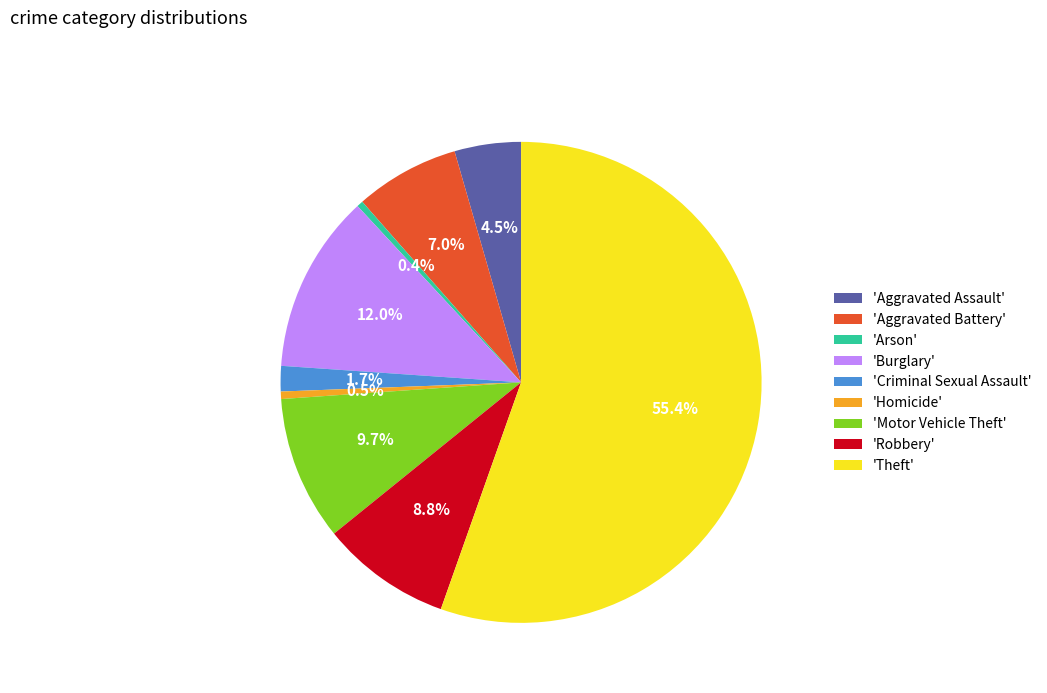

What percentage do 'Burglary' and 'Theft' together represent?

67.4%